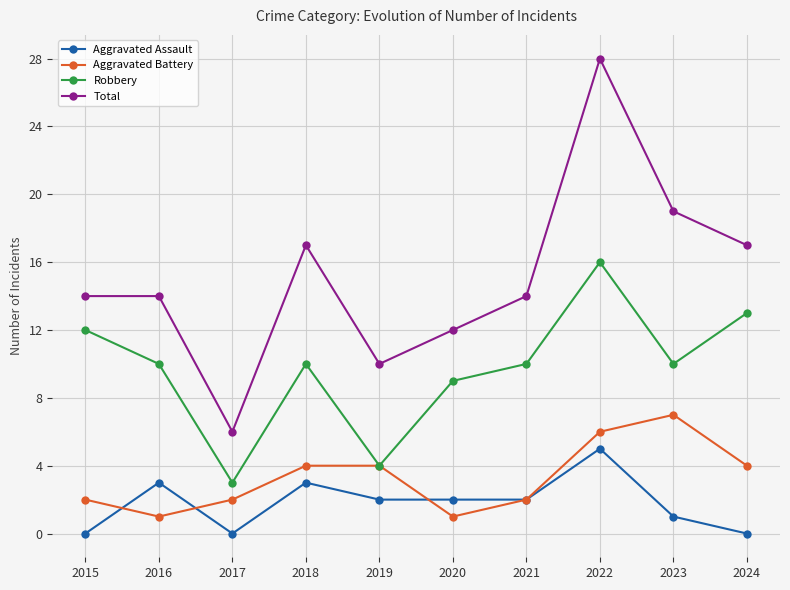

How many interior local valleys does the Robbery series have?

3